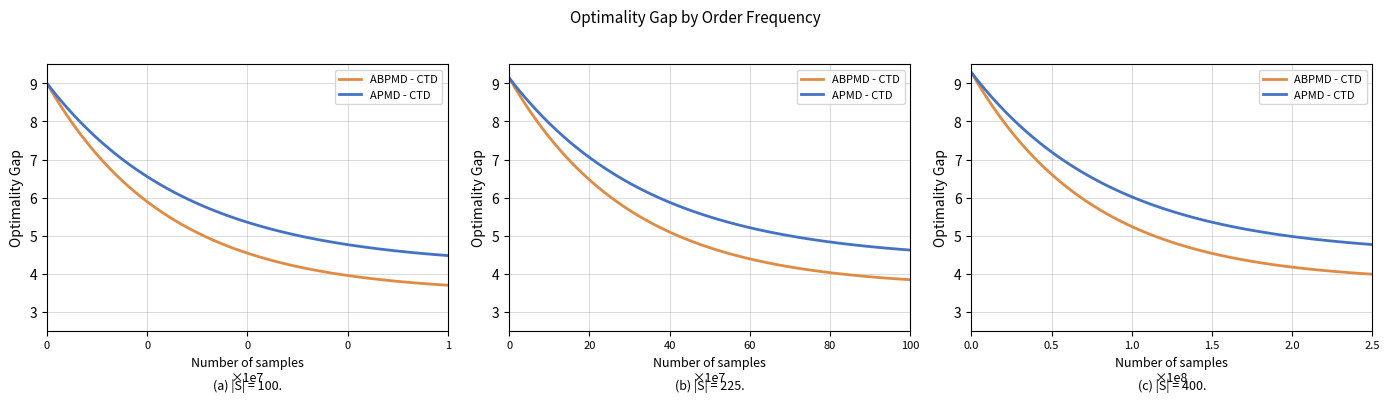

List the series in order of their peak value, lowest first.

ABPMD - CTD, APMD - CTD